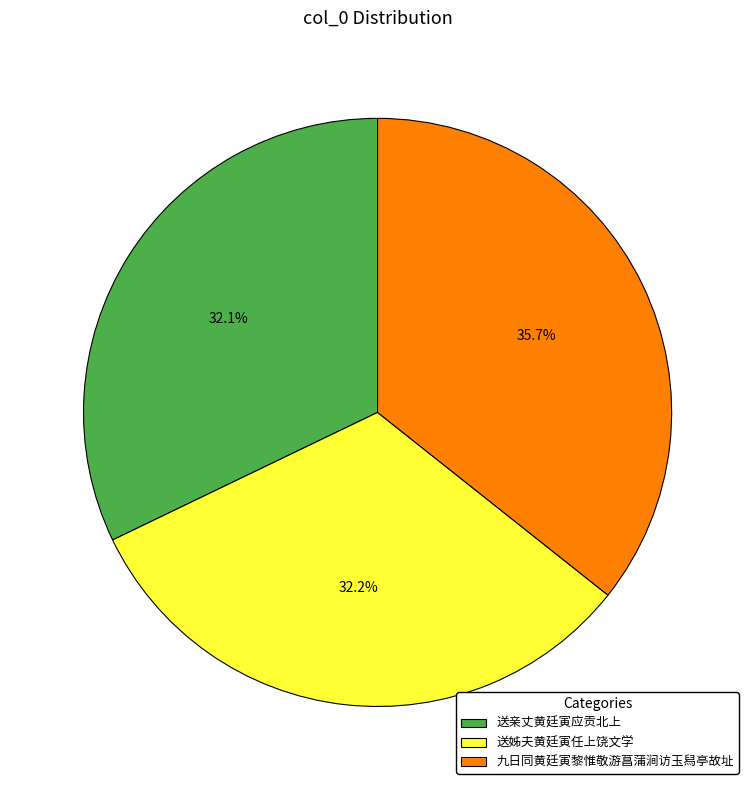

Approximately how many times larger is the value at 送亲丈黄廷寅应贡北上 compared to 送姊夫黄廷寅任上饶文学?

1.0